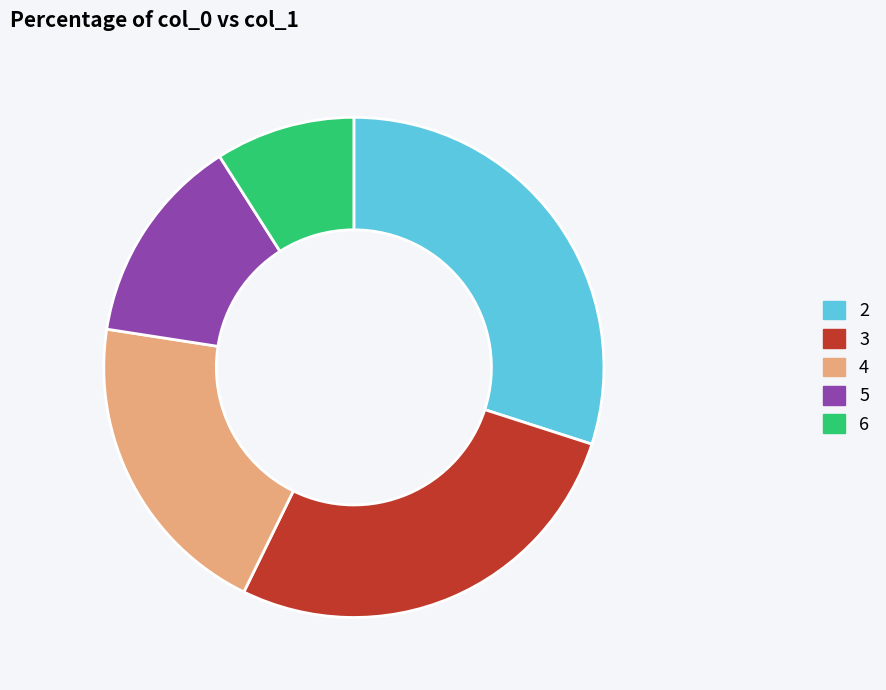

How many slices are in this pie chart?

5